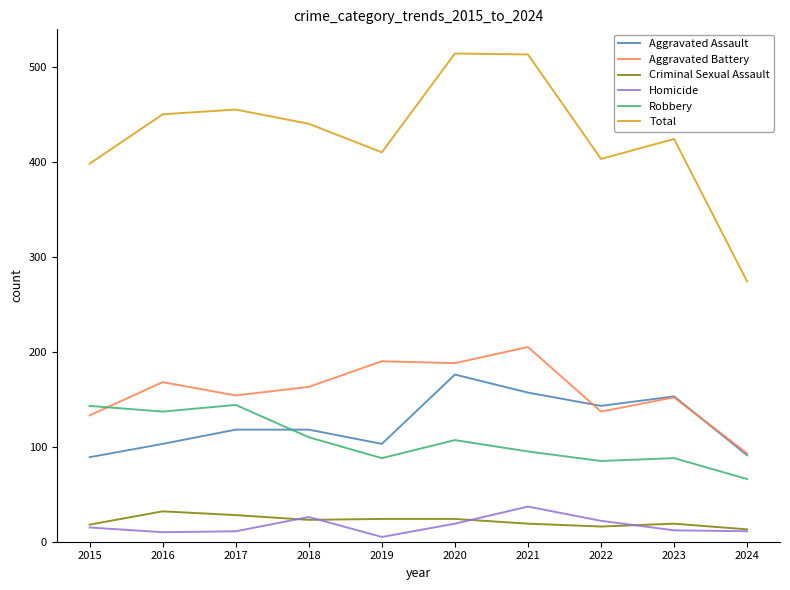

Which series has the largest range (max minus min)?

Total